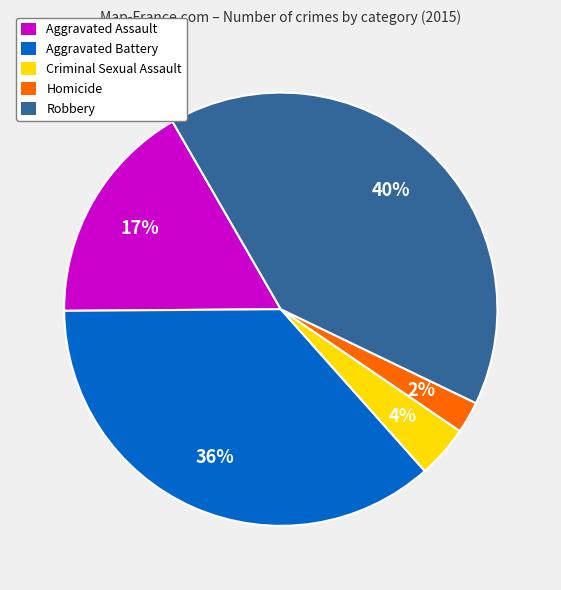

To the nearest percent, what is the difference between the largest and smallest slice percentages?

38%